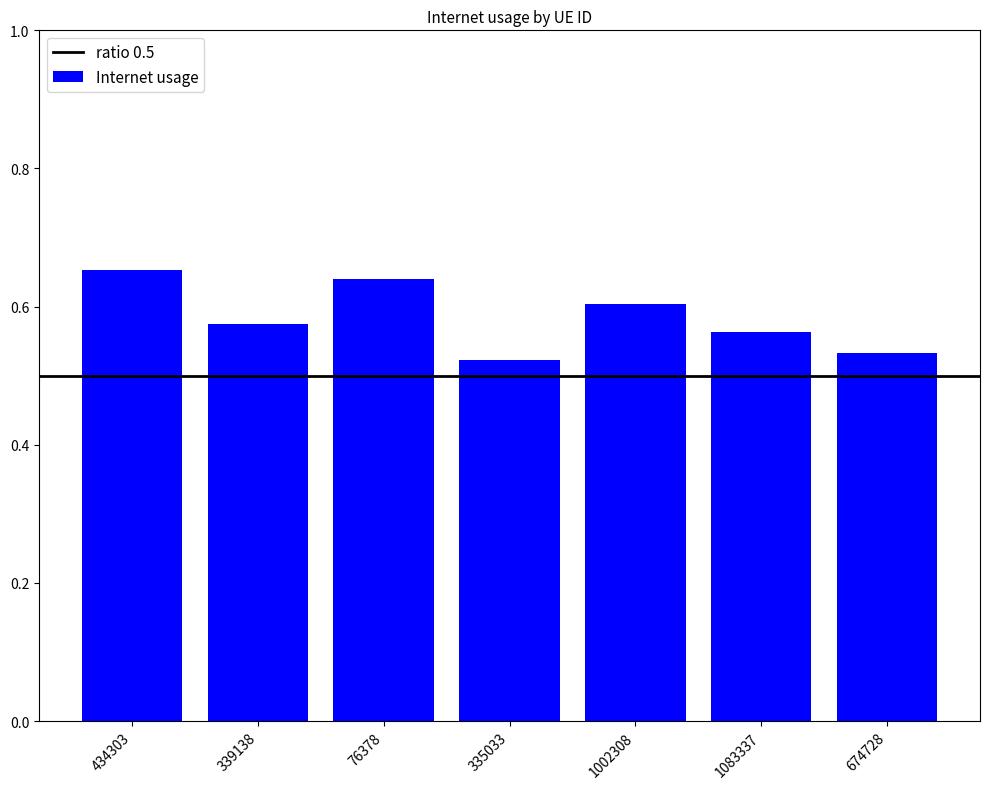

How many bars are there in total?

7